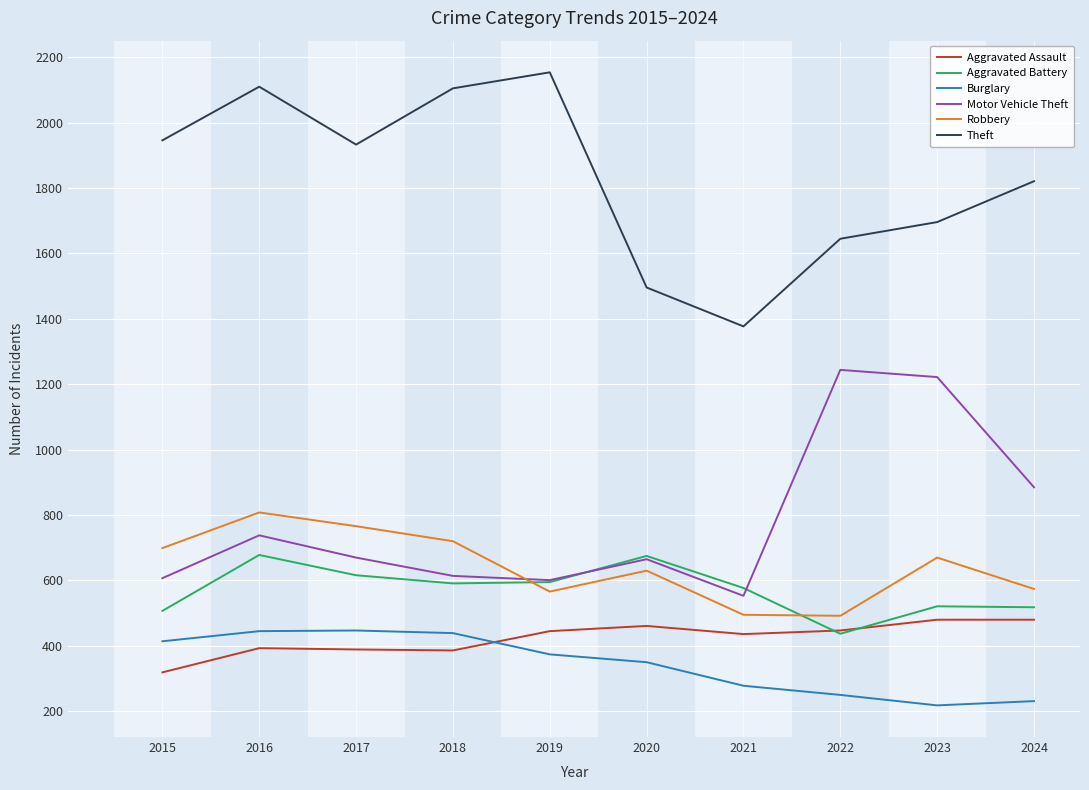

The Robbery series shows 325 at 2021. True or false?

False